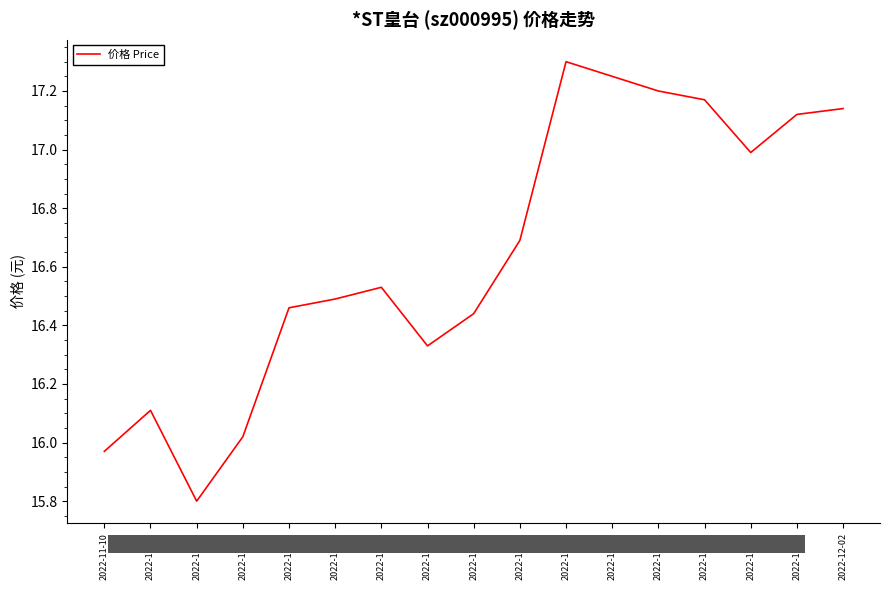

At which category does the chart reach its peak across all series?

2022-11-24